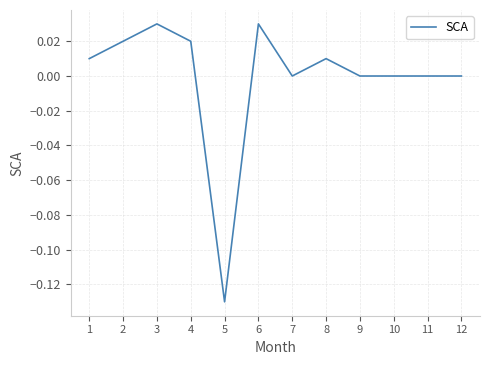

Between 8 and 3, which is larger?

3